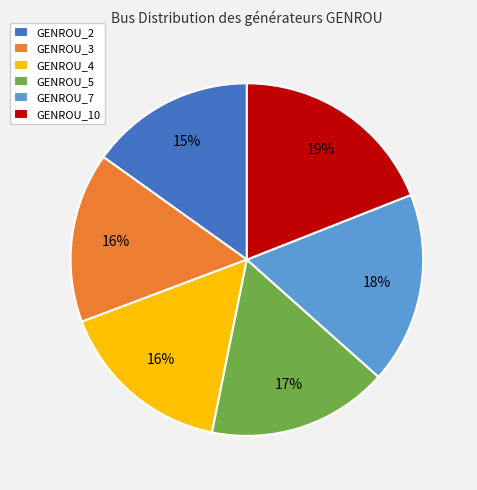

To the nearest percent, what portion does GENROU_4 represent?

16%